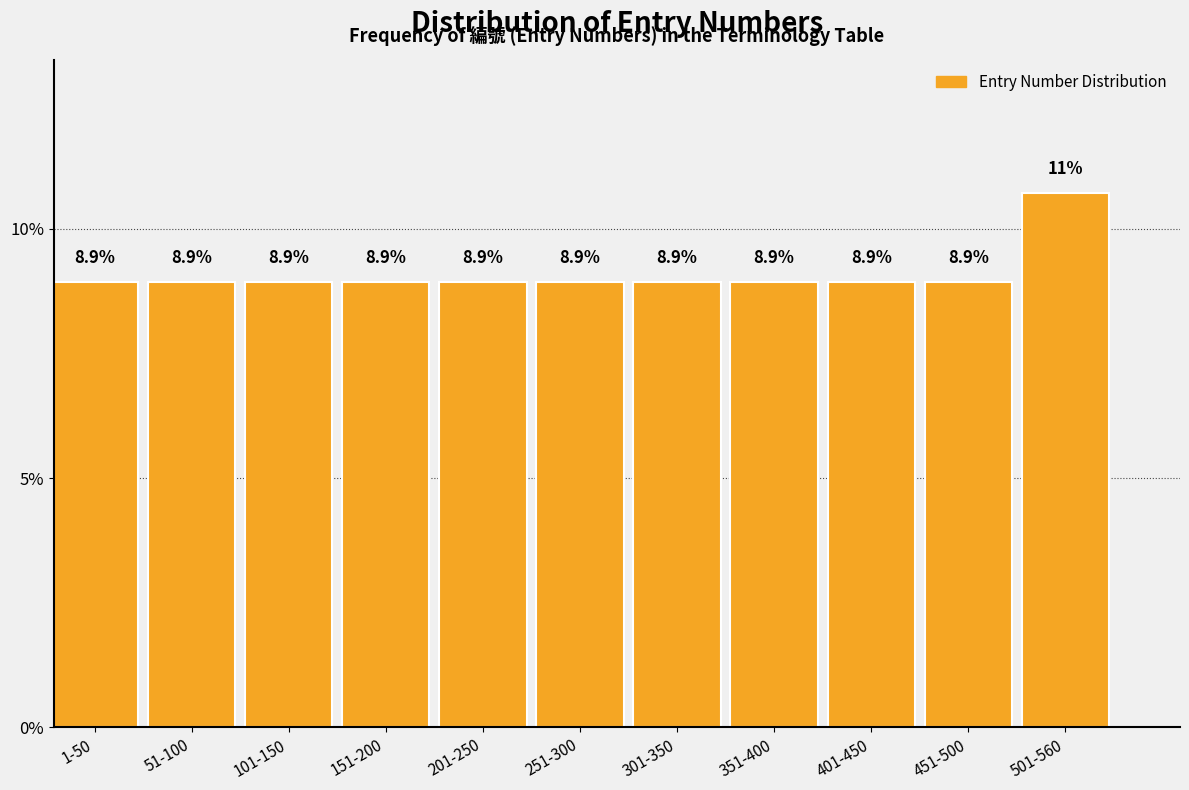

Reading right to left, list all the values displayed in this chart.

10.7	8.9	8.9	8.9	8.9	8.9	8.9	8.9	8.9	8.9	8.9